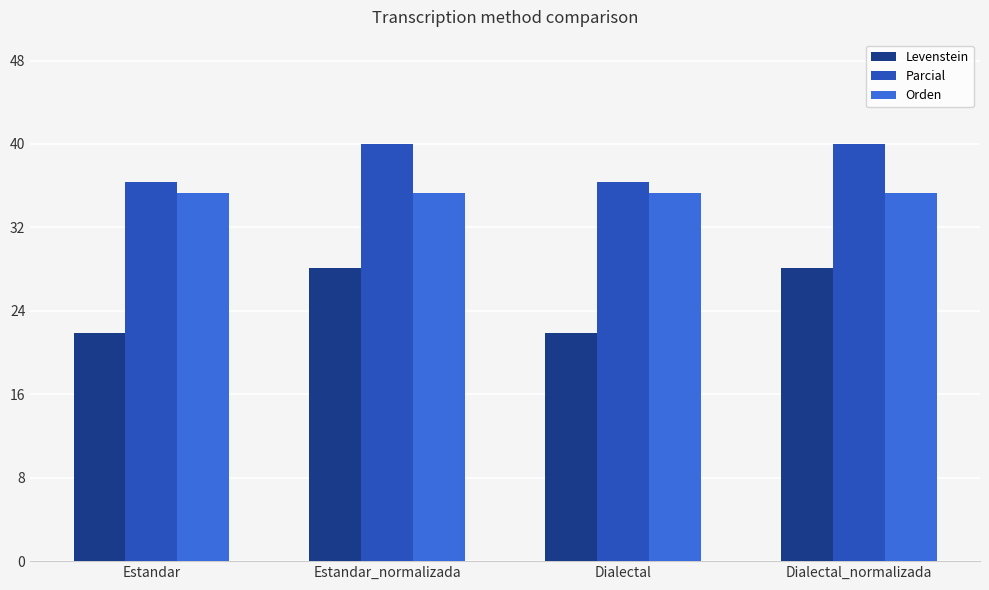

What are all the series names shown in the legend?

Levenstein, Parcial, Orden